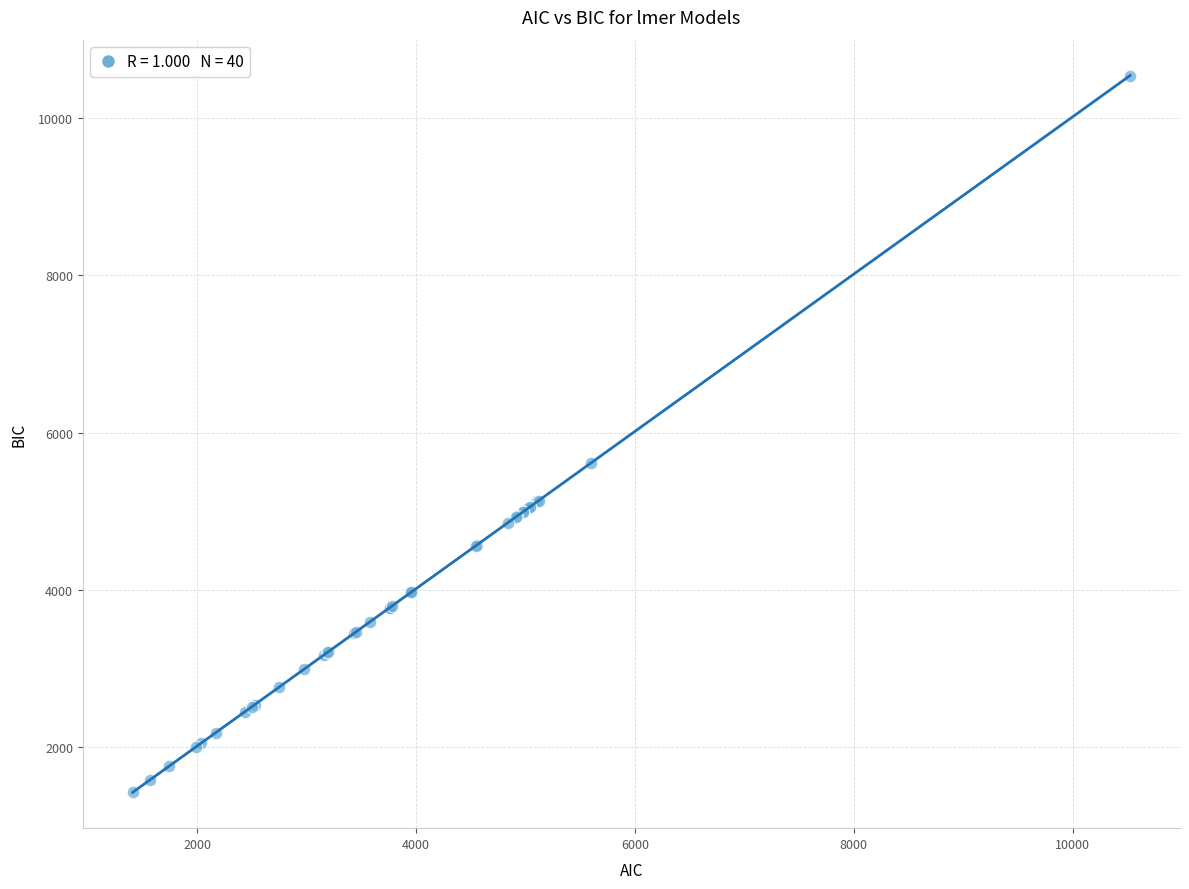

What Y value in the scatter plot is closest to 5984?

5613.8